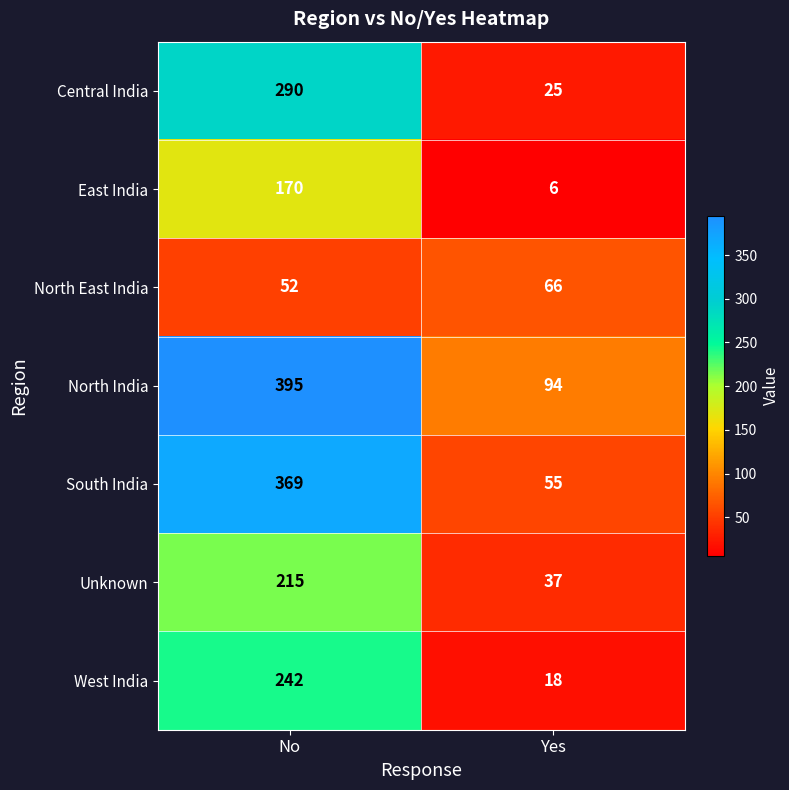

At which category is the sum across all series the highest?

No